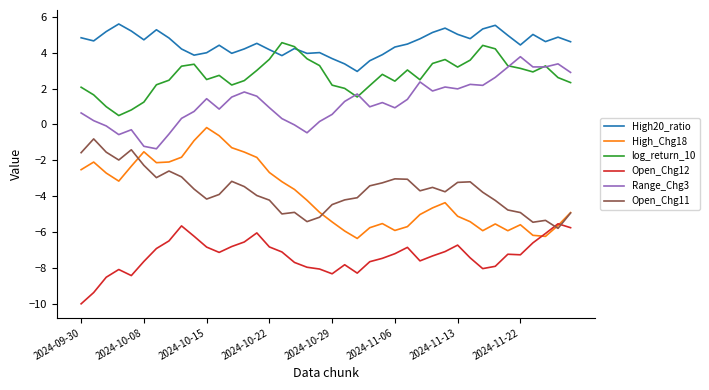

List the series in order of their peak value, highest first.

High20_ratio, log_return_10, Range_Chg3, High_Chg18, Open_Chg11, Open_Chg12